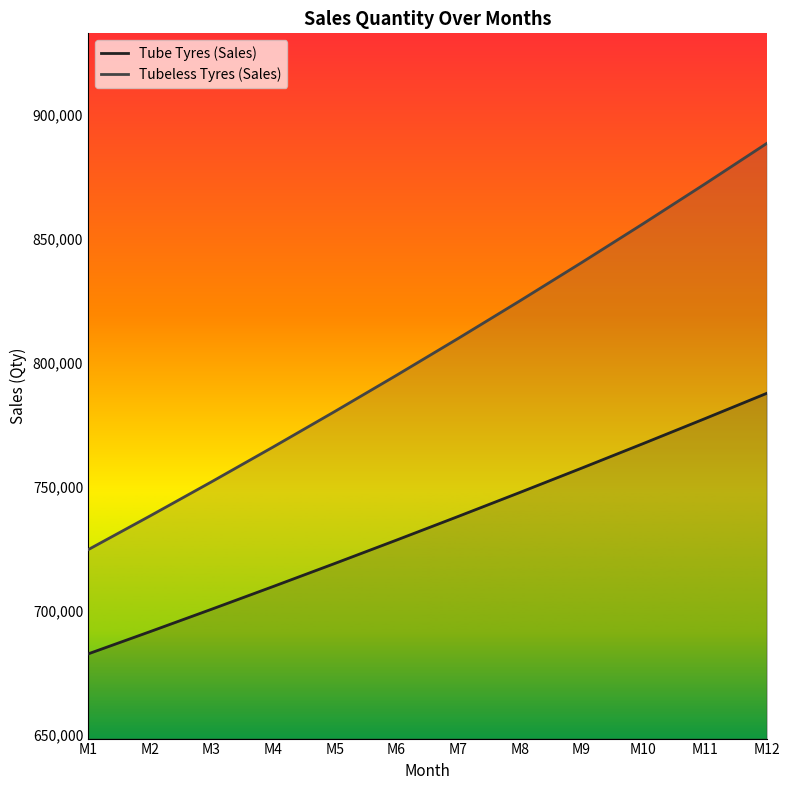

Where is Tubeless Tyres (Sales) nearest to the value 806413?

M7